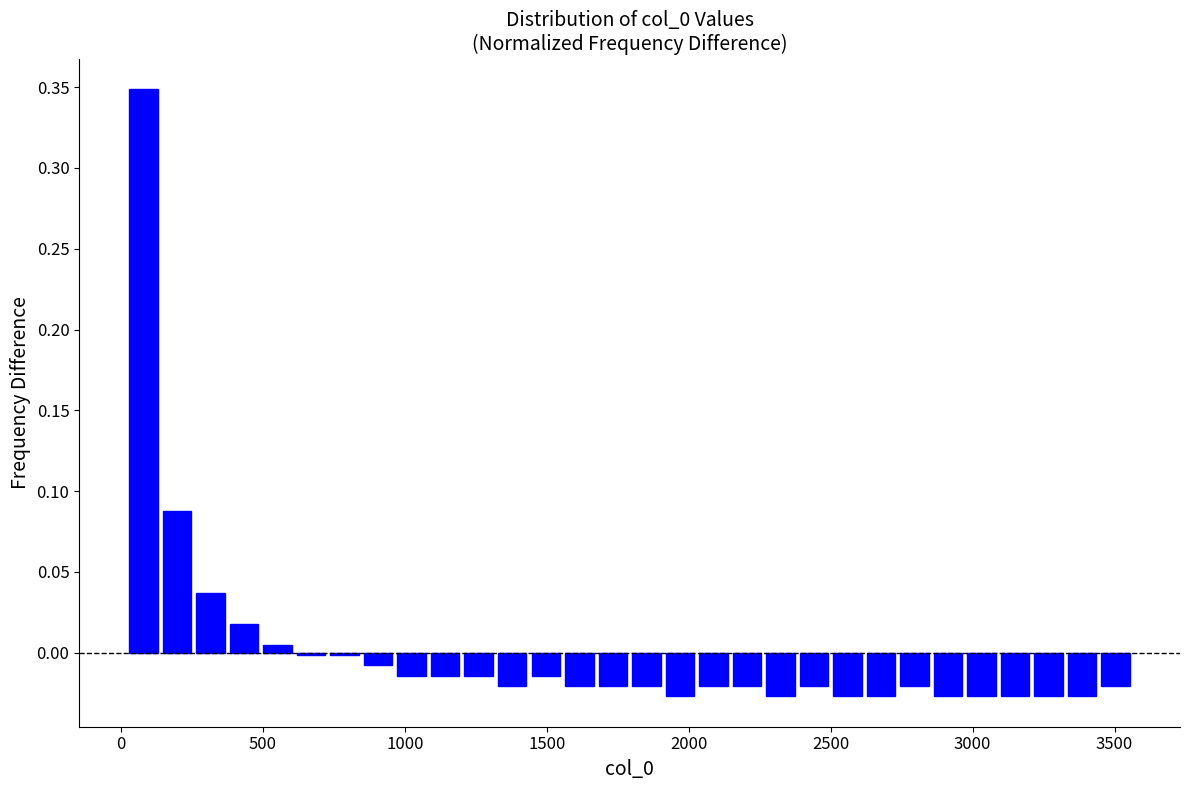

Read against the x-axis, roughly where is the centre of the tallest bar?

100